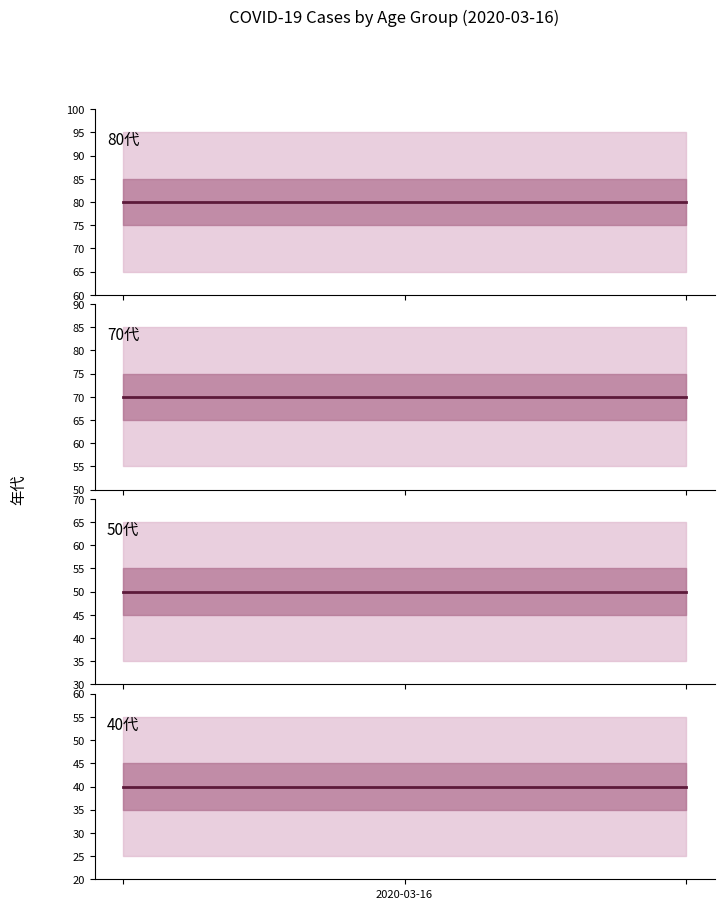

How many lines are shown in the chart?

4